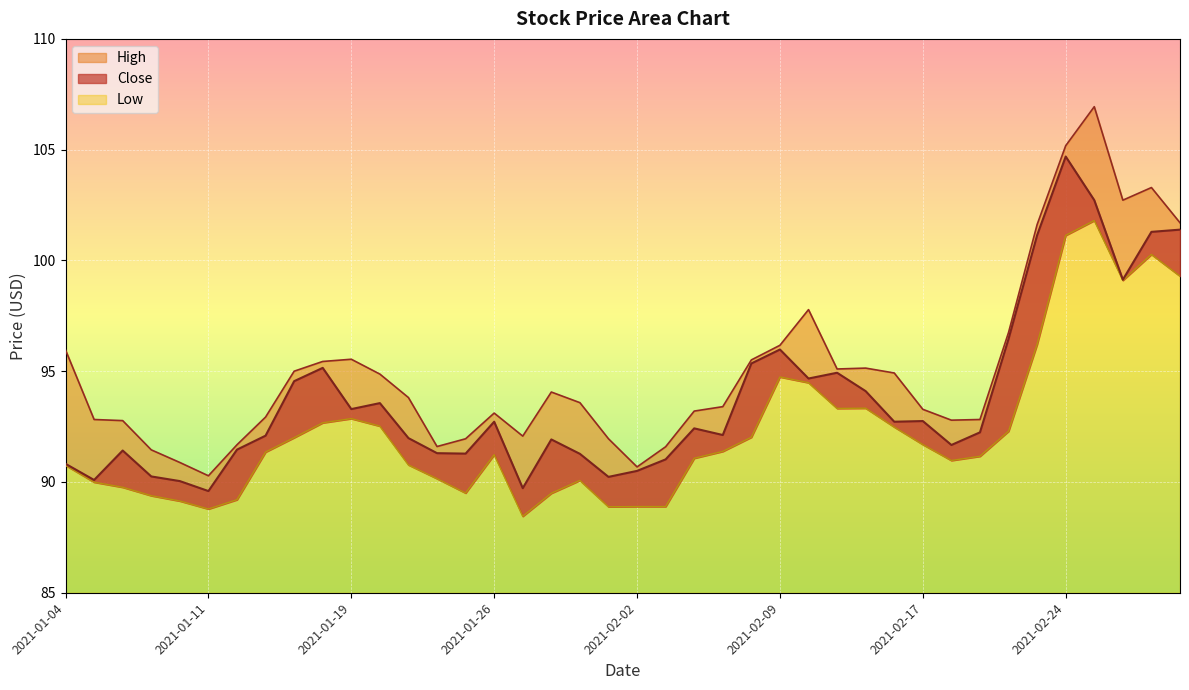

Reading left to right, list all the values displayed in this chart.

Close: 90.8	90.1	91.4	90.2	90.0	89.6	91.5	92.1	94.5	95.2	93.3	93.6	92.0	91.3	91.3	92.7	89.7	91.9	91.3	90.2	90.5	91.0	92.4	92.1	95.3	96.0	94.7	94.9	94.1	92.7	92.8	91.7	92.2	96.5	101.1	104.7	102.7	99.1	101.3	101.4
High: 96.0	92.8	92.8	91.5	90.9	90.3	91.7	92.9	95.0	95.4	95.5	94.9	93.8	91.6	92.0	93.1	92.1	94.1	93.6	92.0	90.7	91.6	93.2	93.4	95.5	96.2	97.8	95.1	95.1	94.9	93.3	92.8	92.8	96.8	101.6	105.2	106.9	102.7	103.3	101.7
Low: 90.8	90.0	89.8	89.4	89.1	88.8	89.2	91.3	92.0	92.7	92.9	92.5	90.8	90.2	89.5	91.2	88.5	89.5	90.1	88.9	88.9	88.9	91.1	91.4	92.0	94.7	94.5	93.3	93.3	92.5	91.7	91.0	91.2	92.3	96.2	101.1	101.8	99.1	100.3	99.3